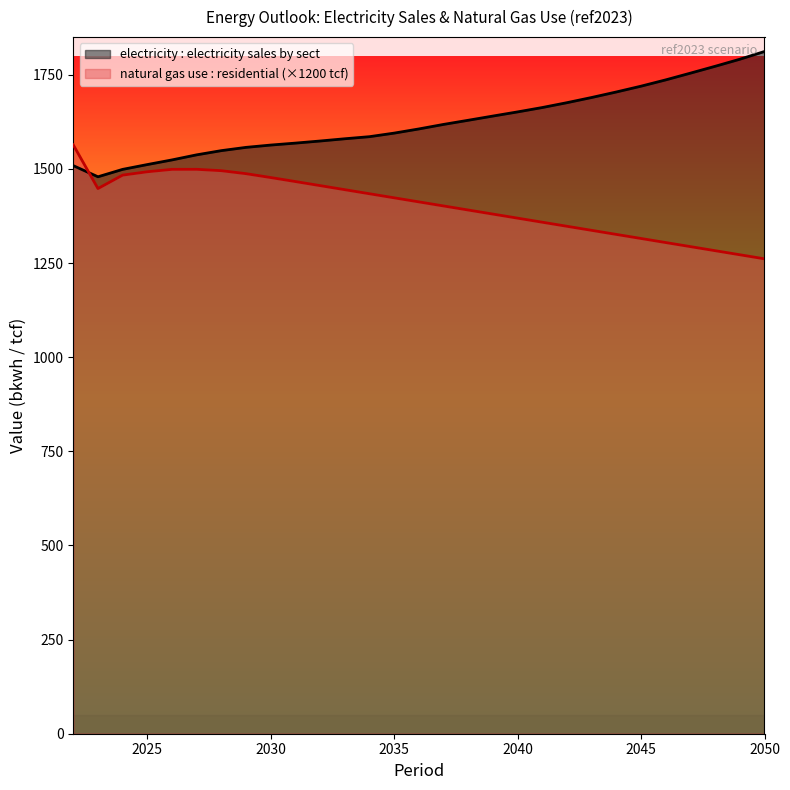

Reading right to left, what are all the values shown in this chart?

electricity : electricity sales by sect: 2050=1811.8	2049=1791.2	2048=1772.5	2047=1754.3	2046=1736.4	2045=1719.7	2044=1704.3	2043=1689.6	2042=1675.9	2041=1663.0	2040=1651.4	2039=1640.4	2038=1629.2	2037=1618.1	2036=1606.1	2035=1595.0	2034=1585.6	2033=1580.0	2032=1574.1	2031=1568.5	2030=1563.3	2029=1557.2	2028=1548.5	2027=1537.4	2026=1523.9	2025=1511.5	2024=1498.8	2023=1479.1	2022=1508.6
natural gas use : residential: 2050=1261.2	2049=1272.0	2048=1282.8	2047=1293.6	2046=1304.4	2045=1315.2	2044=1326.0	2043=1336.8	2042=1347.6	2041=1358.4	2040=1369.2	2039=1380.0	2038=1390.8	2037=1401.6	2036=1412.4	2035=1423.2	2034=1434.0	2033=1444.8	2032=1455.6	2031=1466.4	2030=1477.0	2029=1487.3	2028=1495.3	2027=1498.9	2026=1498.8	2025=1492.4	2024=1483.5	2023=1447.8	2022=1563.8